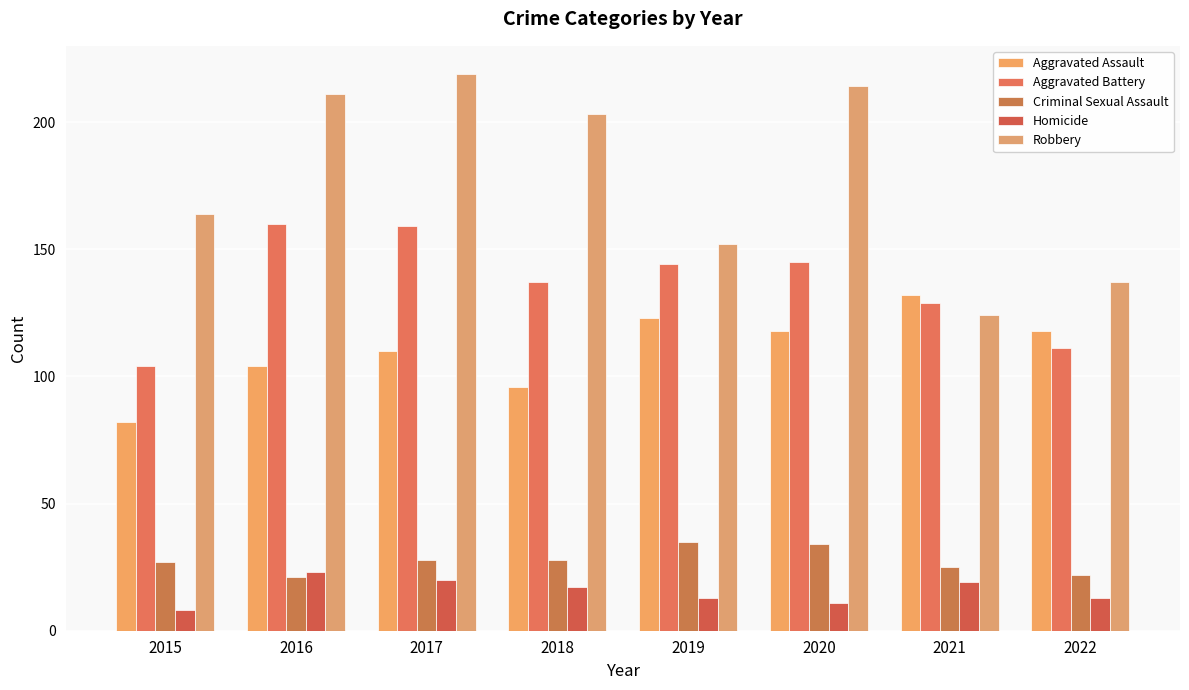

What is the sum of all Aggravated Battery values?

1089